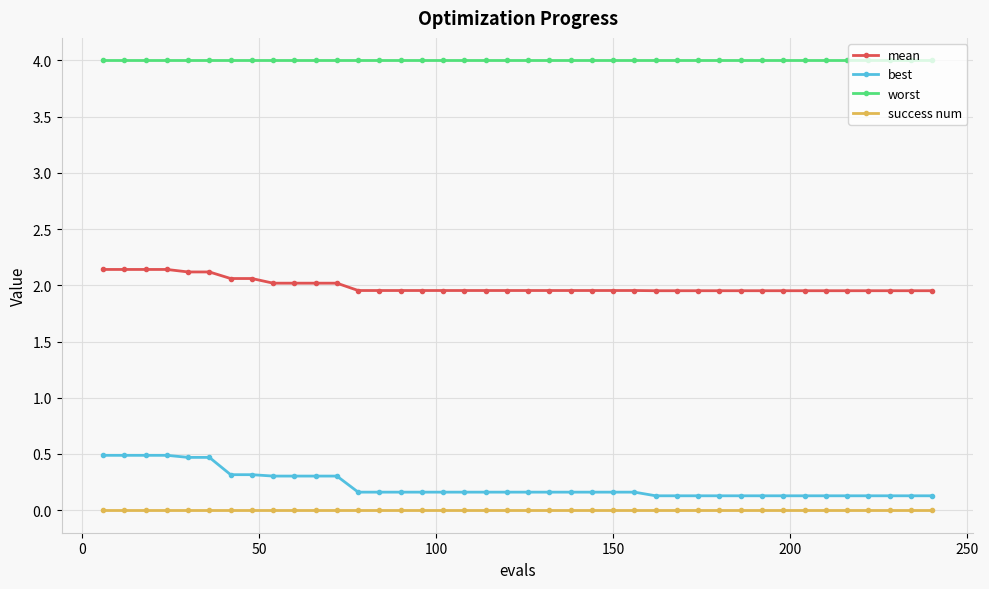

Which series has the largest total across all categories?

worst